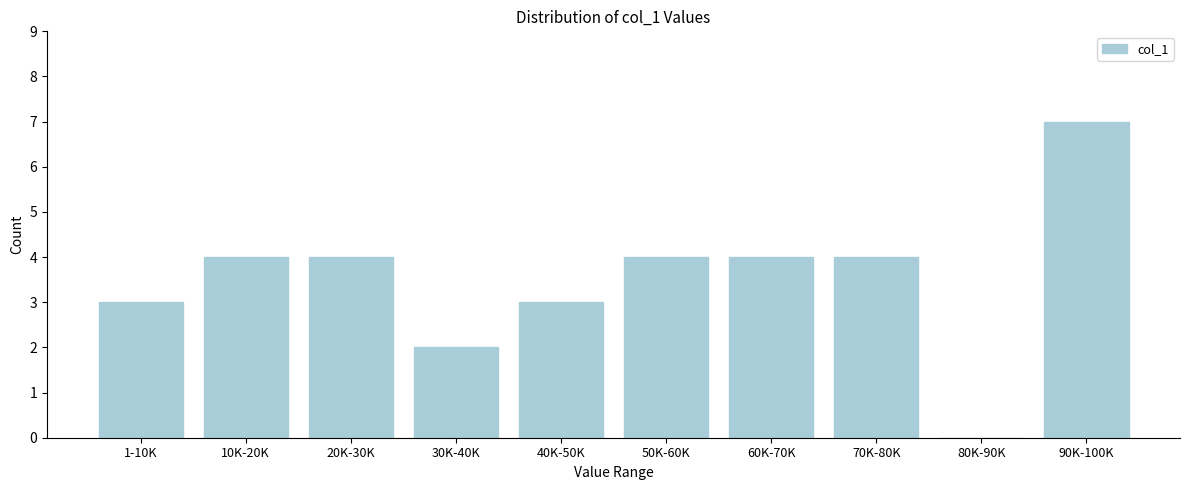

Reading left to right, extract all data points from this chart.

1-10K=3	10K-20K=4	20K-30K=4	30K-40K=2	40K-50K=3	50K-60K=4	60K-70K=4	70K-80K=4	80K-90K=0	90K-100K=7